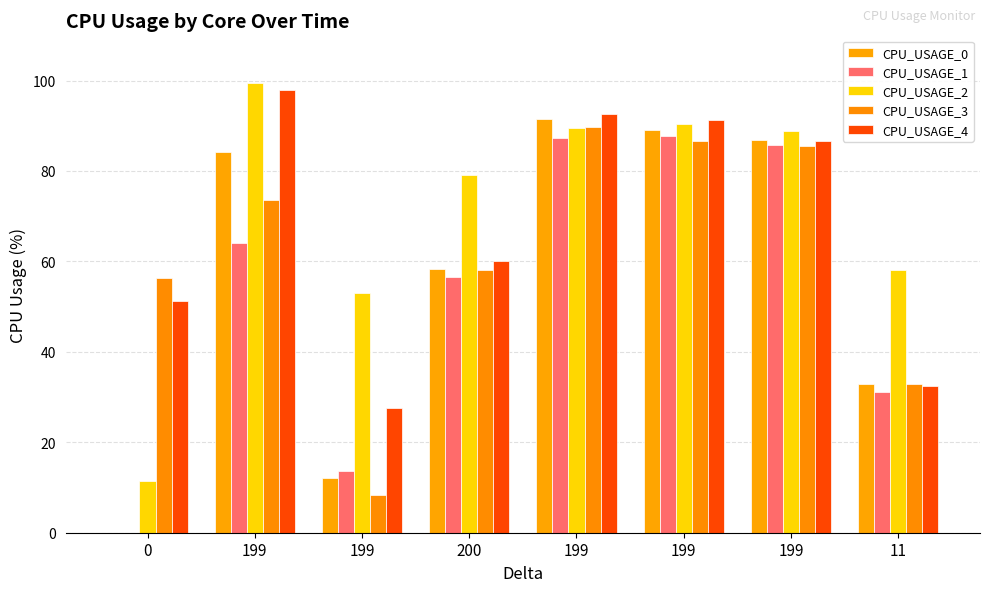

Reading right to left, transcribe all the data shown in this chart.

CPU_USAGE_0: 32.9	86.8	89.1	91.6	58.3	12.2	84.2	0.0
CPU_USAGE_1: 31.0	85.8	87.8	87.3	56.6	13.7	64.0	0.0
CPU_USAGE_2: 58.1	88.8	90.4	89.5	79.1	53.0	99.5	11.5
CPU_USAGE_3: 33.0	85.6	86.6	89.7	58.1	8.4	73.7	56.4
CPU_USAGE_4: 32.5	86.6	91.2	92.5	60.2	27.6	97.8	51.1